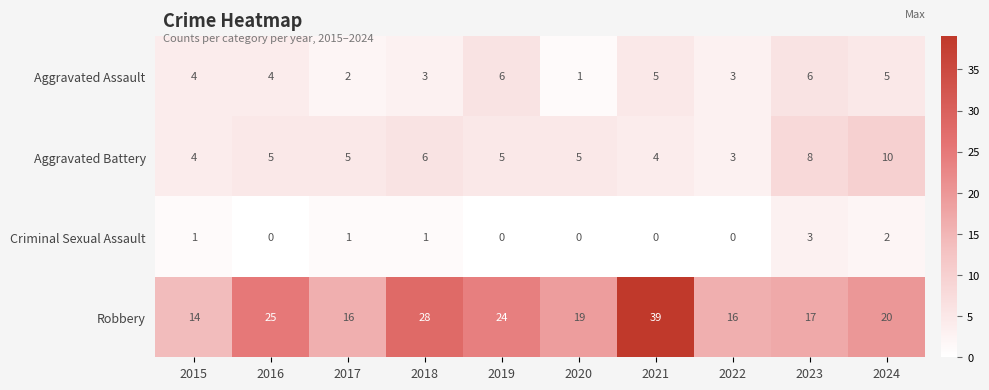

Rank the series by their maximum value, from lowest to highest.

Criminal Sexual Assault, Aggravated Assault, Aggravated Battery, Robbery